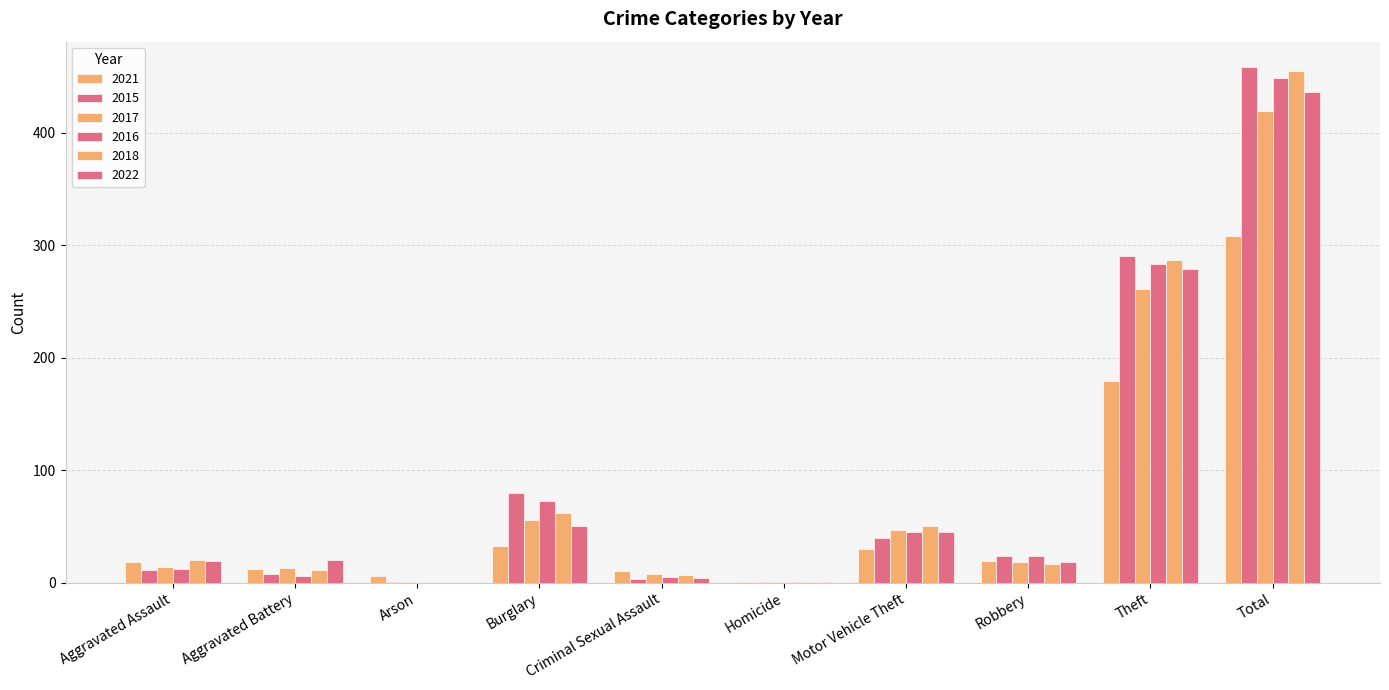

What is the difference between the maximum and minimum values in the 2021 series?

307